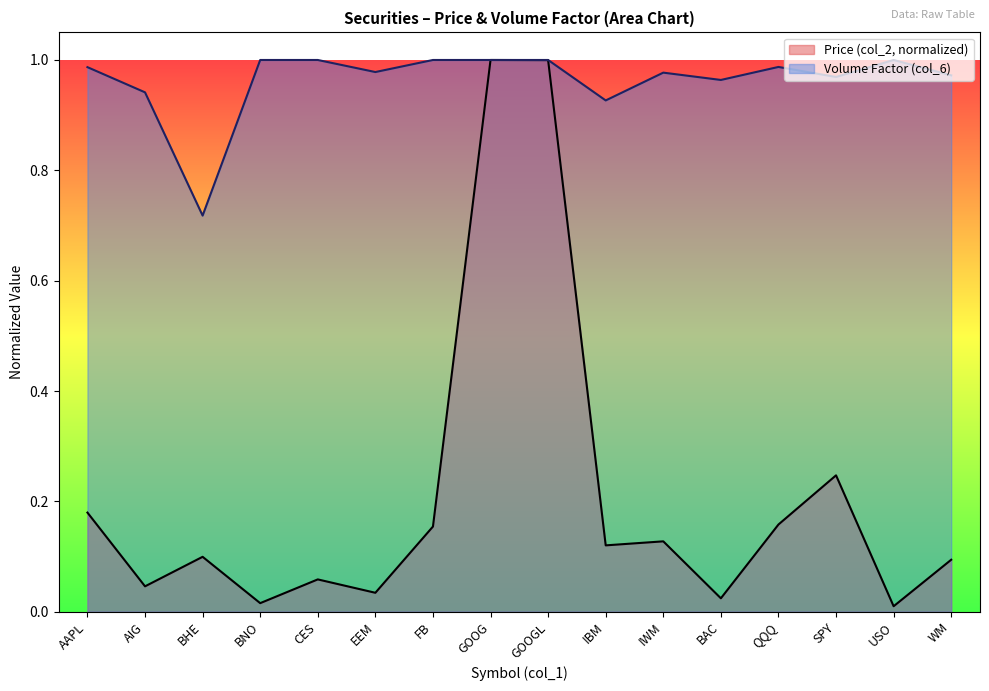

Reading left to right, list all the values displayed in this chart.

Price (col_2): AAPL=0.2	AIG=0.0	BHE=0.1	BNO=0.0	CES=0.1	EEM=0.0	FB=0.2	GOOG=1.0	GOOGL=1.0	IBM=0.1	IWM=0.1	BAC=0.0	QQQ=0.2	SPY=0.2	USO=0.0	WM=0.1
Volume Factor (col_6): AAPL=1.0	AIG=0.9	BHE=0.7	BNO=1.0	CES=1.0	EEM=1.0	FB=1.0	GOOG=1.0	GOOGL=1.0	IBM=0.9	IWM=1.0	BAC=1.0	QQQ=1.0	SPY=1.0	USO=1.0	WM=1.0